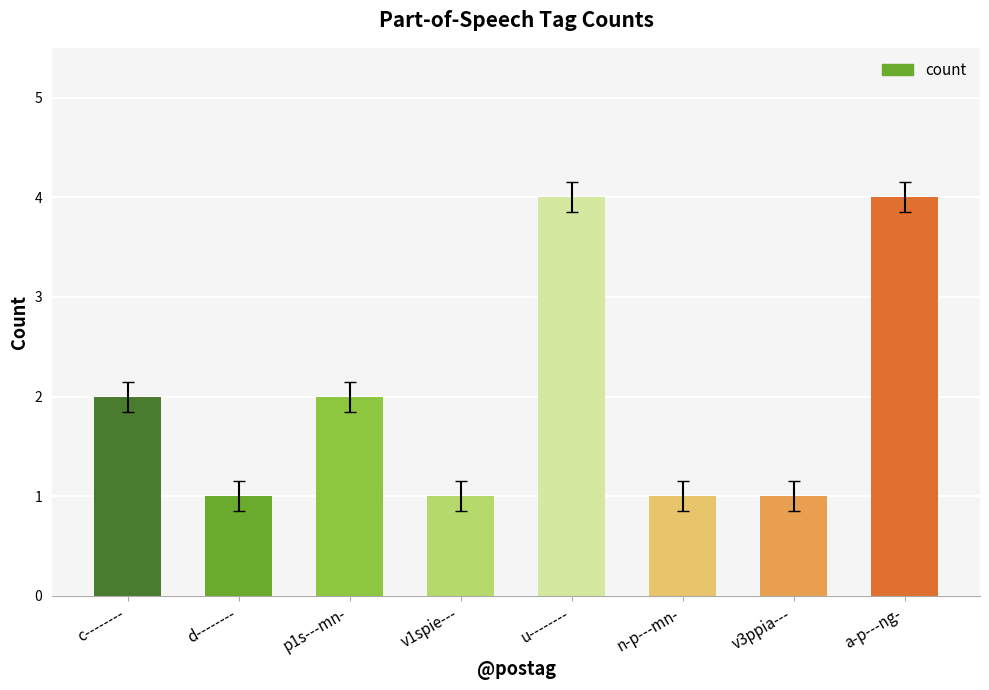

What is the difference between the maximum and second lowest values?

3